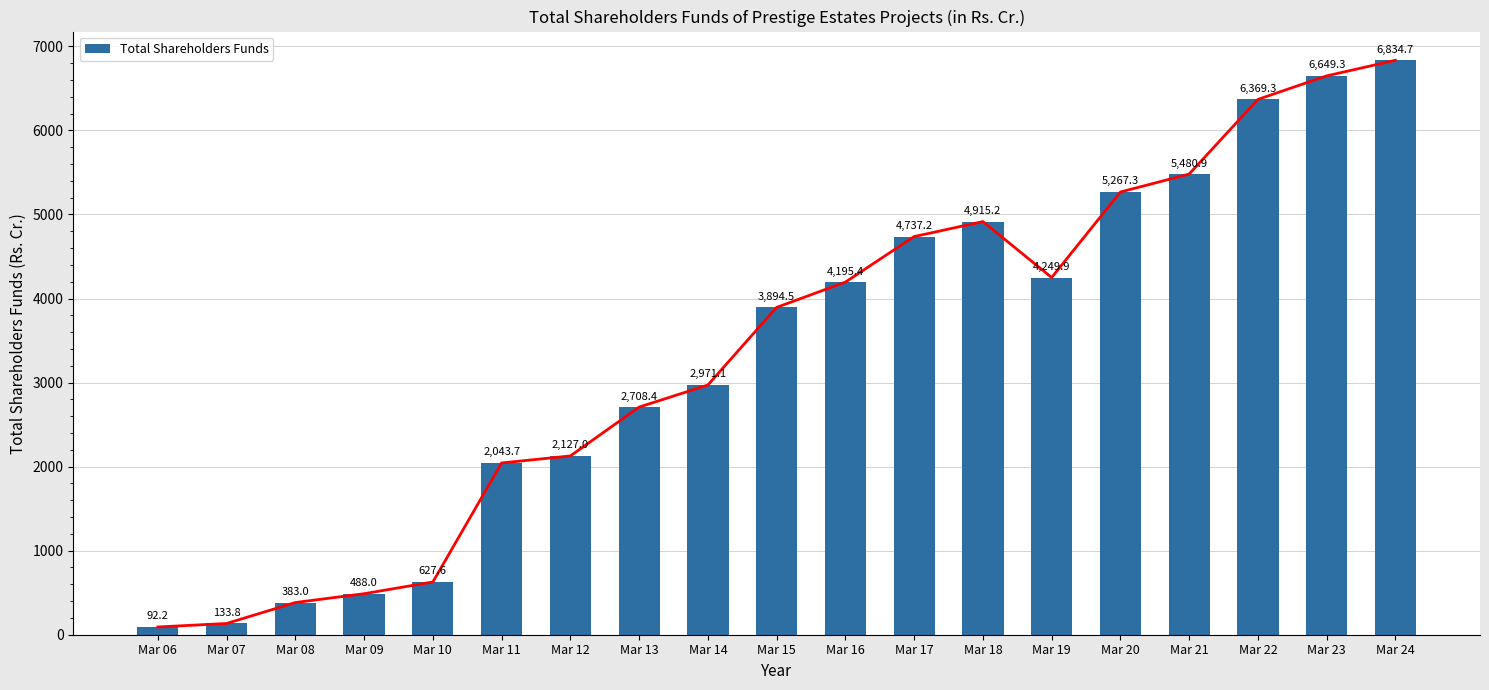

Rank the categories by value from lowest to highest.

Mar 06, Mar 07, Mar 08, Mar 09, Mar 10, Mar 11, Mar 12, Mar 13, Mar 14, Mar 15, Mar 16, Mar 19, Mar 17, Mar 18, Mar 20, Mar 21, Mar 22, Mar 23, Mar 24